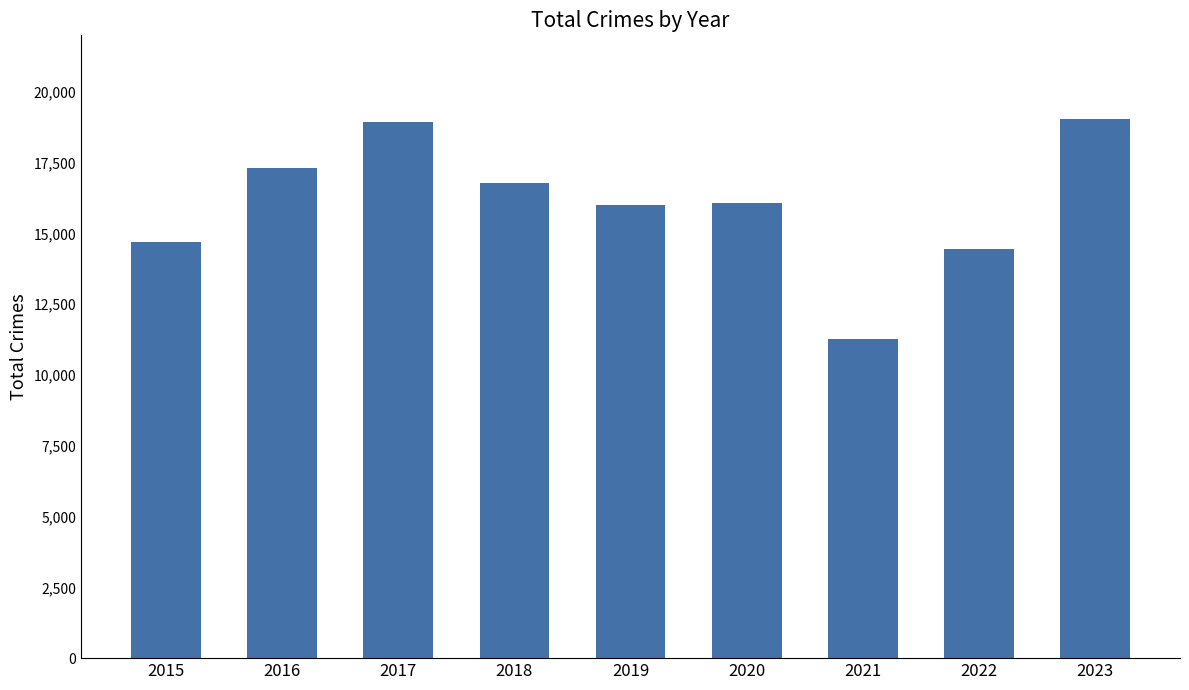

Read the value at 2018, to the nearest 100.

16800